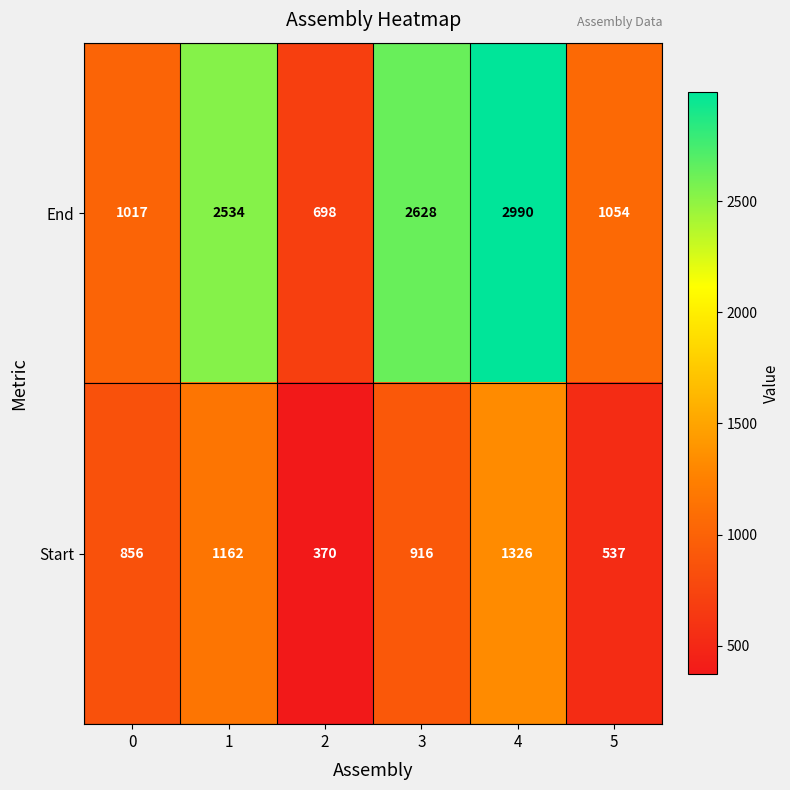

What is the minimum value shown in the chart?

370